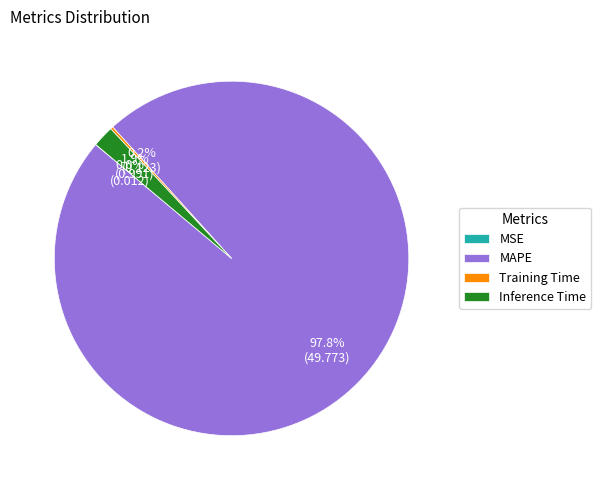

The Inference Time slice represents 7% of the pie. True or false?

False